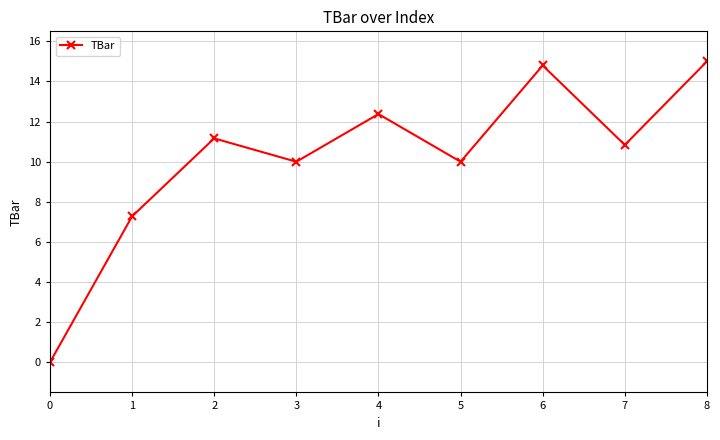

What is the value of the 8th point from the left?

10.8